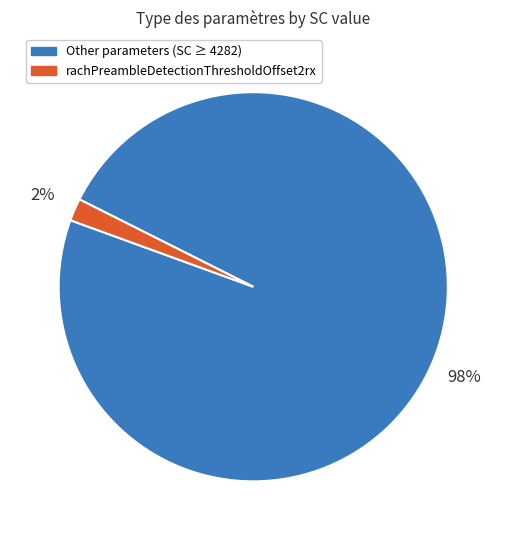

Is there a majority slice in this chart?

Yes